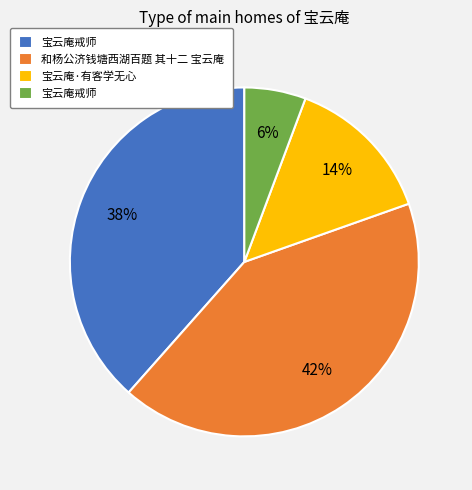

How many slices are in this pie chart?

4